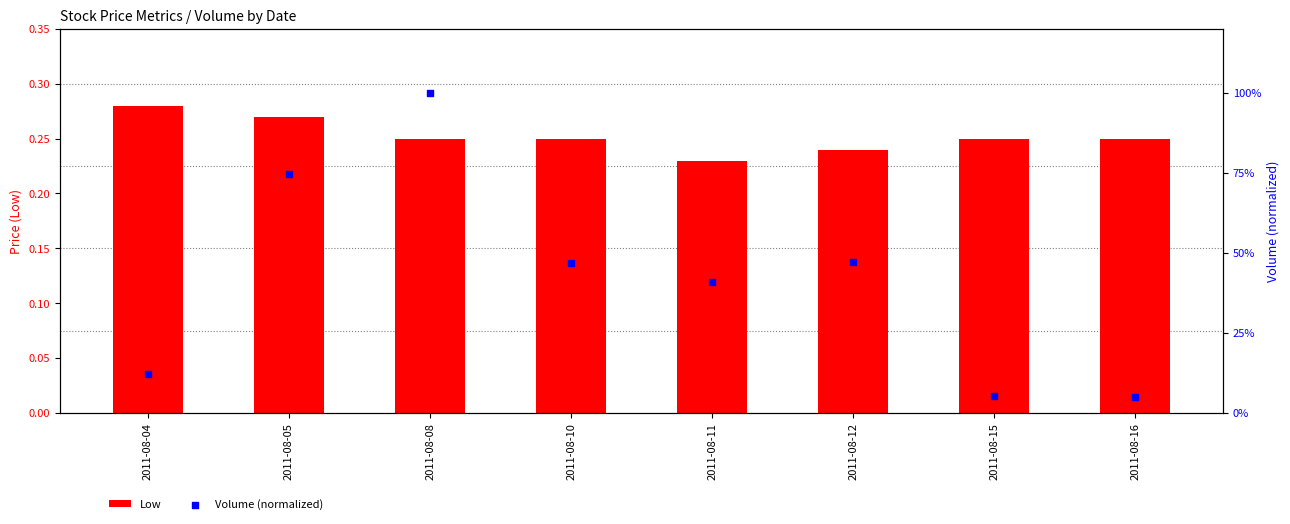

Which series has the largest total across all categories?

Volume (normalized)